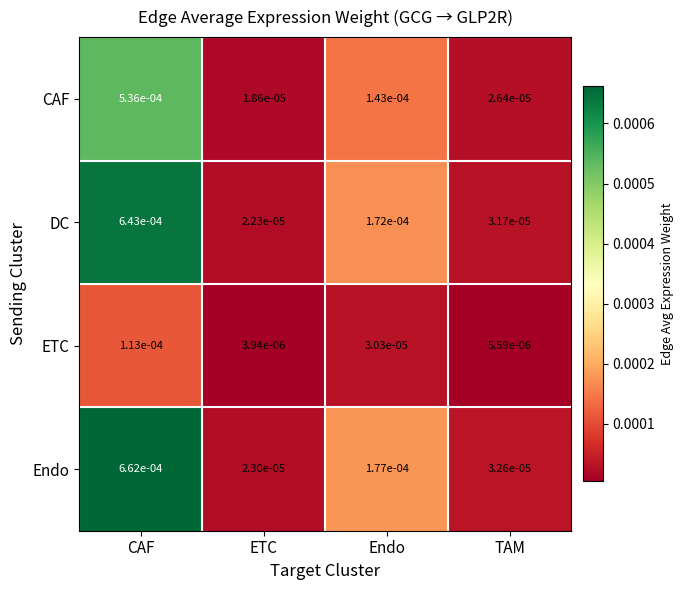

At which category is the sum across all series the highest?

CAF